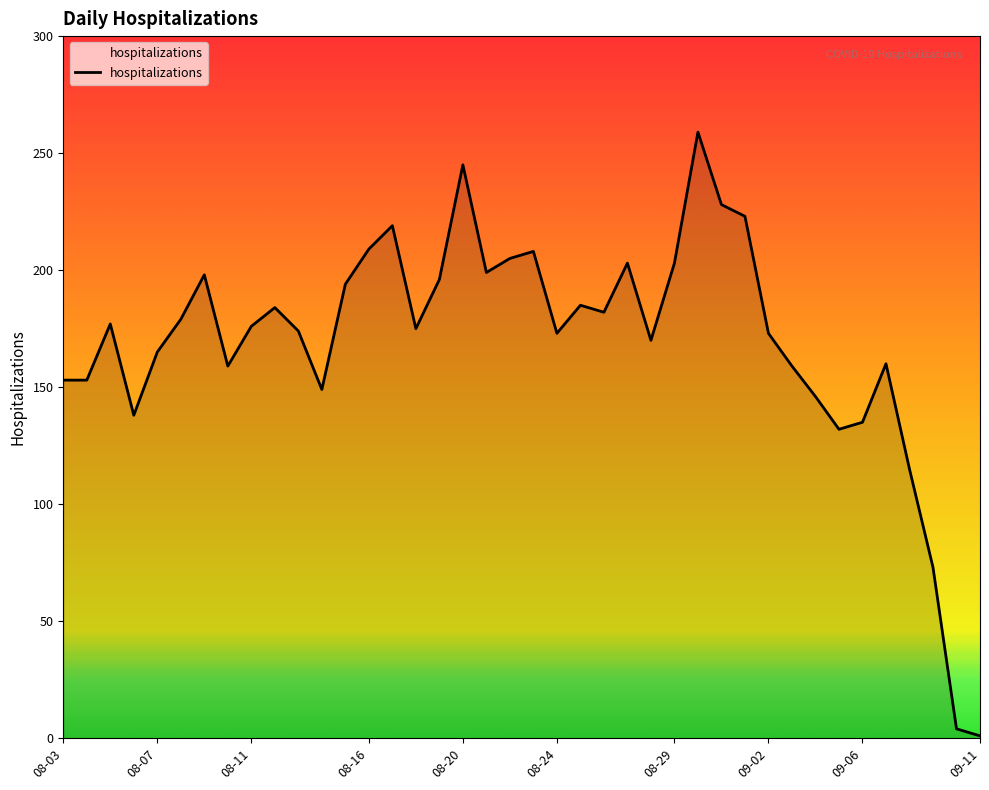

What is the maximum value shown in the chart?

259